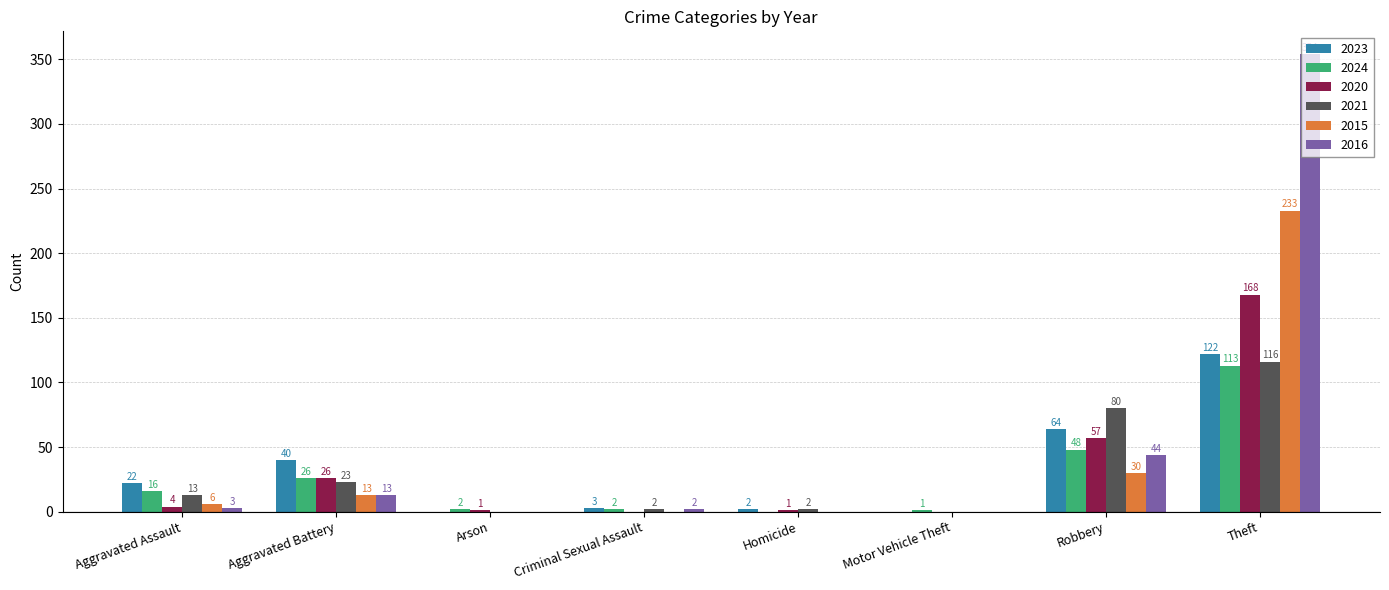

What is the greatest value displayed?

354